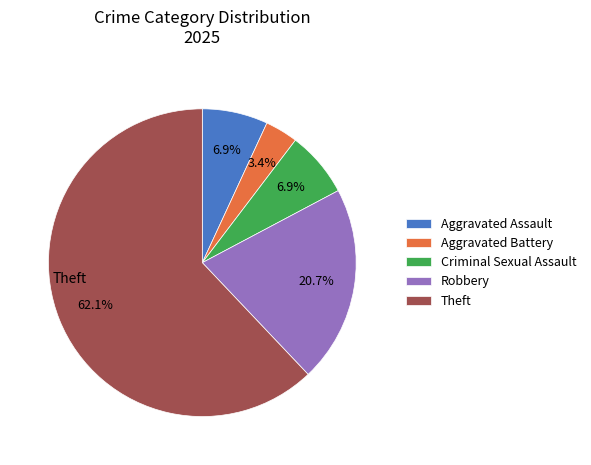

Is it true that Theft is 62% of the pie?

True